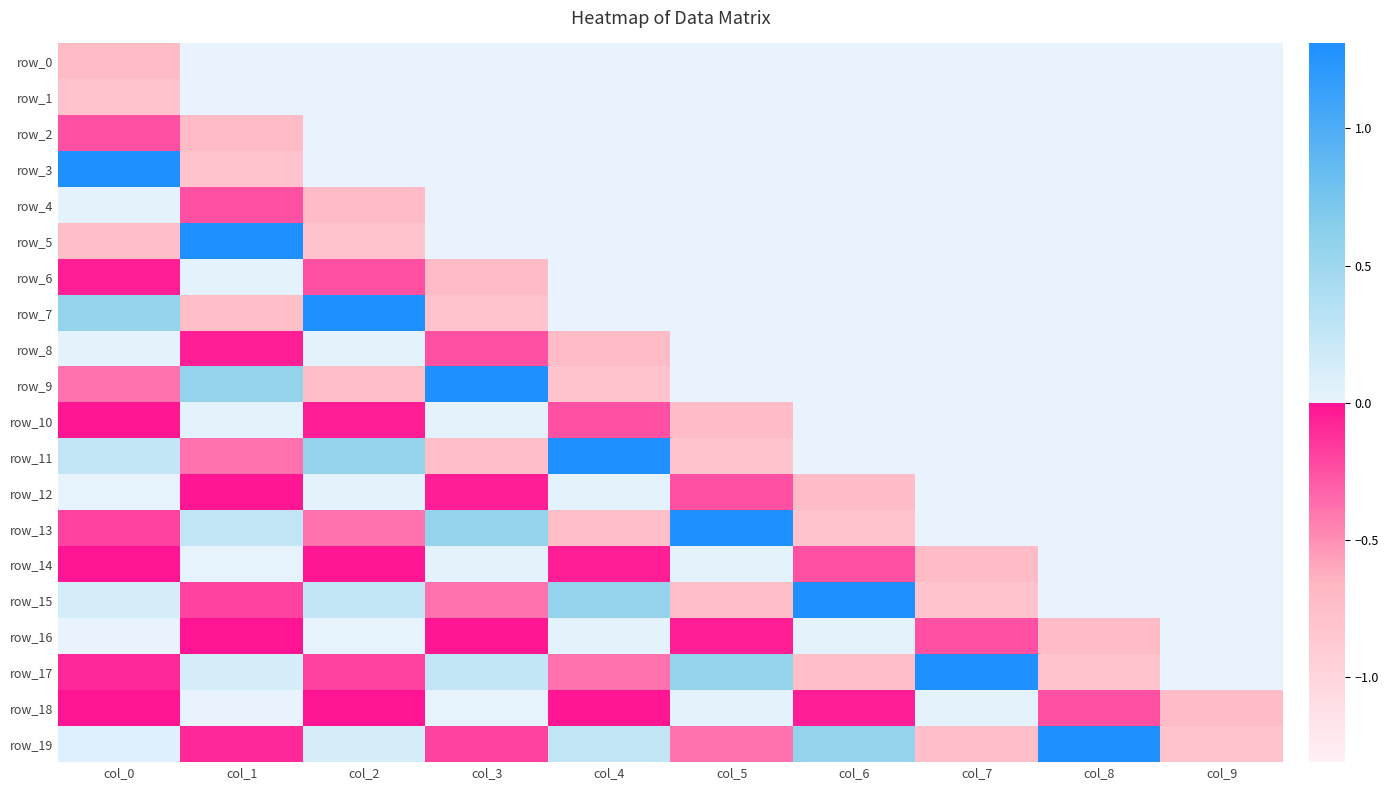

Is the value of row_10 at col_6 greater than the value of row_19 at col_1?

Yes